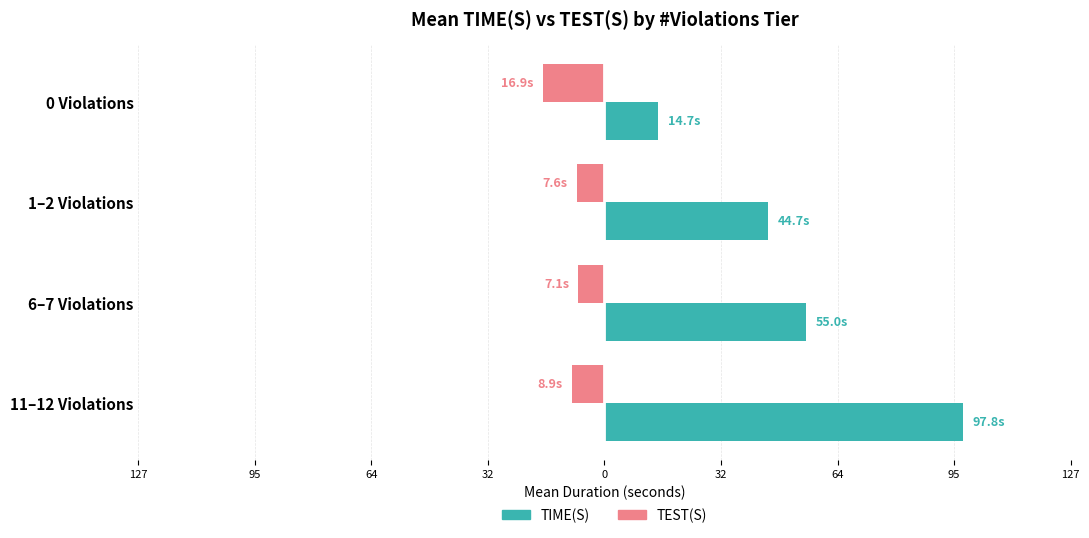

What are all the series names shown in the legend?

TIME(S), TEST(S)